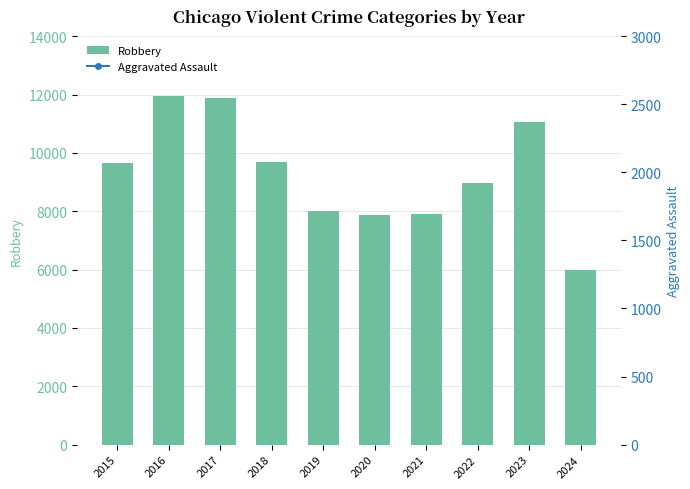

Between 2015 and 2018, which series saw the biggest shift?

Aggravated Assault